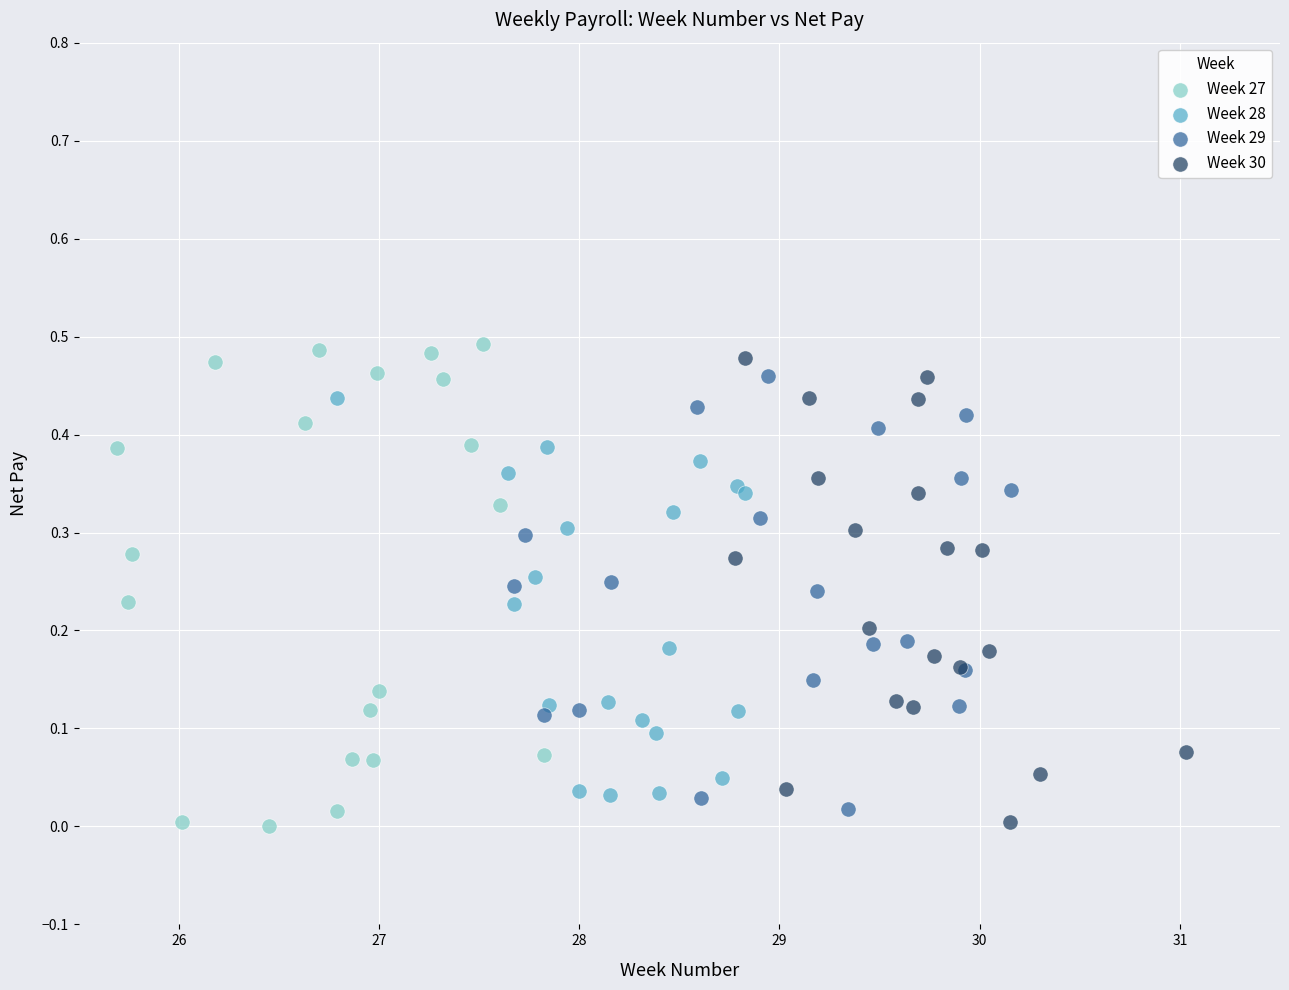

What are all the series names shown in the legend?

Week 27, Week 28, Week 29, Week 30